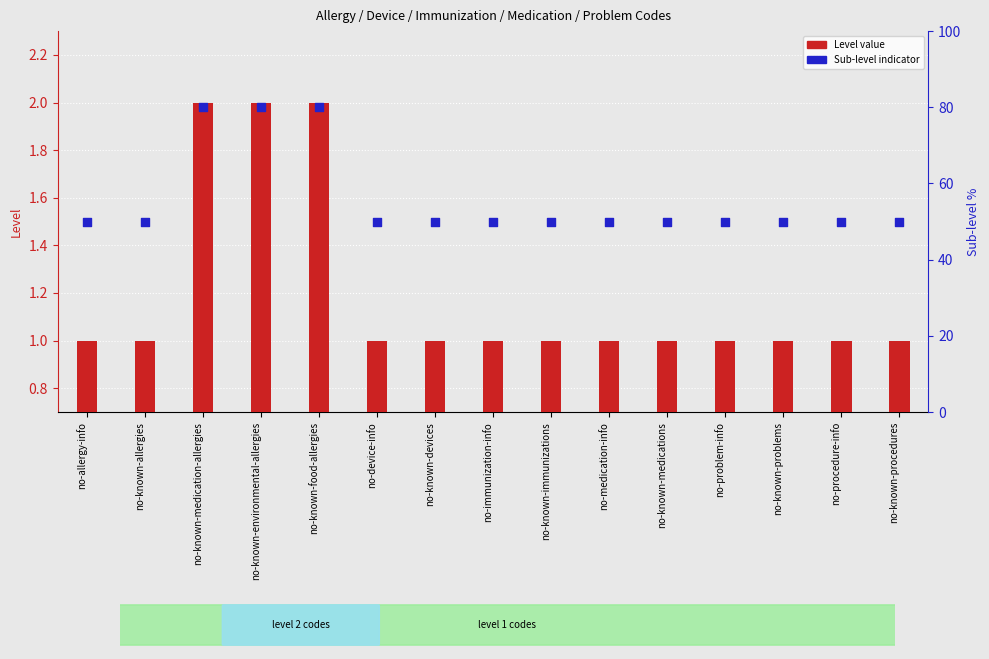

Is the value of Level at no-immunization-info greater than the value of Sub-level indicator at no-known-immunizations?

No